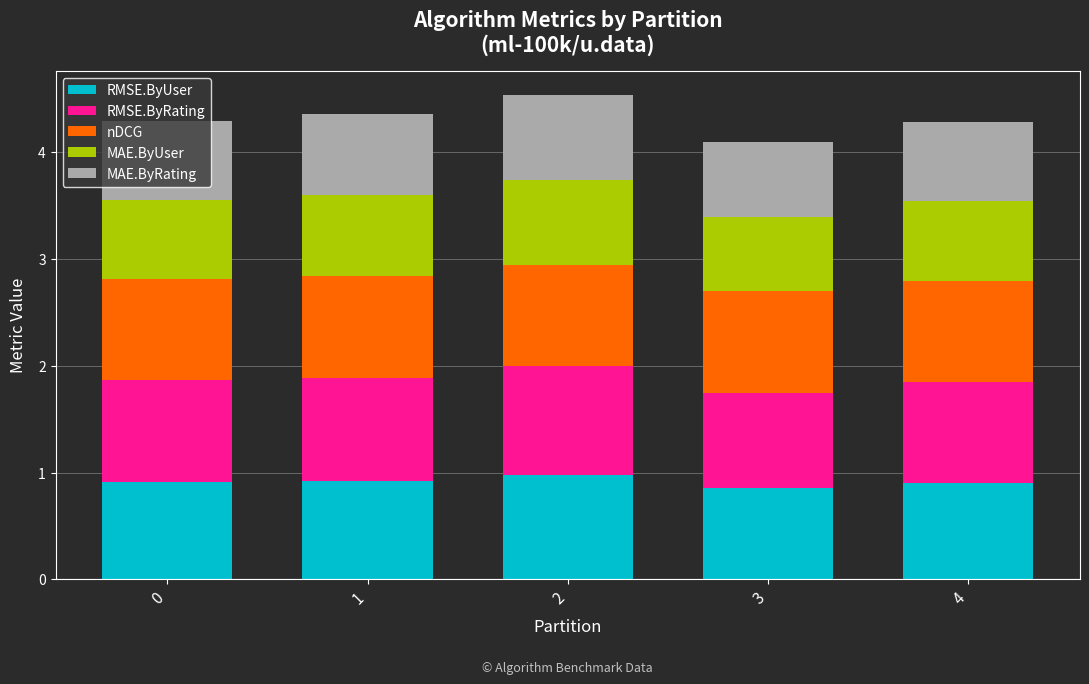

What is the total value across all series at 4?

4.3